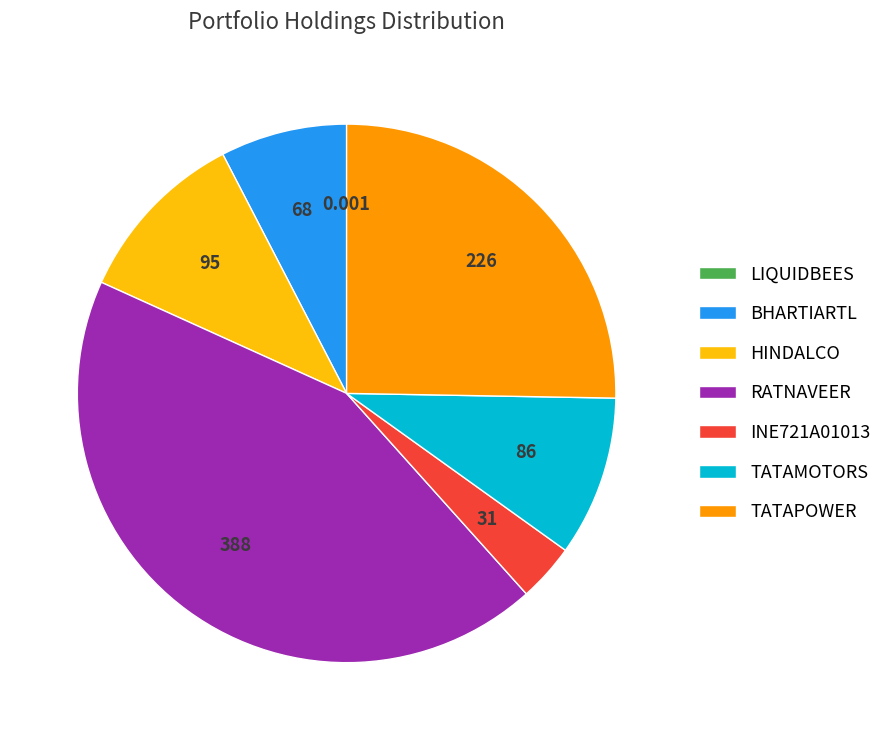

What is the largest slice in the pie chart?

RATNAVEER